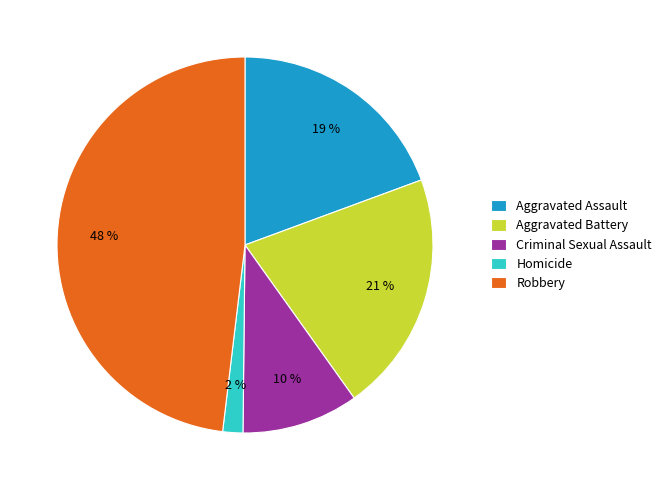

Which category has the smallest portion of the pie?

Homicide